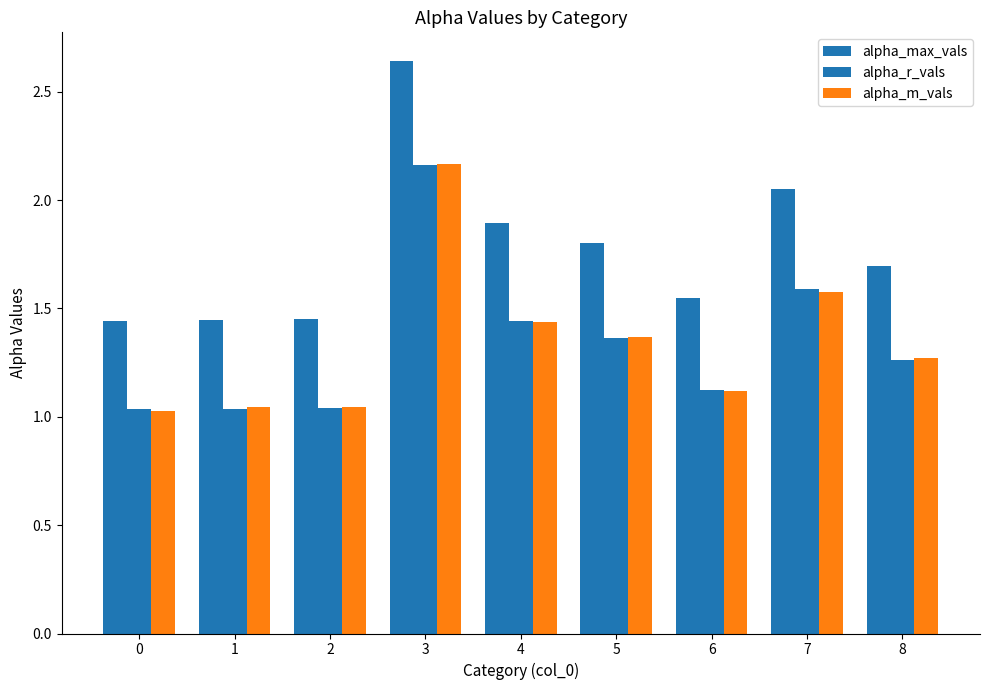

Reading left to right, what are all the values shown in this chart?

alpha_max_vals: 1.4	1.4	1.5	2.6	1.9	1.8	1.5	2.0	1.7
alpha_r_vals: 1.0	1.0	1.0	2.2	1.4	1.4	1.1	1.6	1.3
alpha_m_vals: 1.0	1.0	1.0	2.2	1.4	1.4	1.1	1.6	1.3